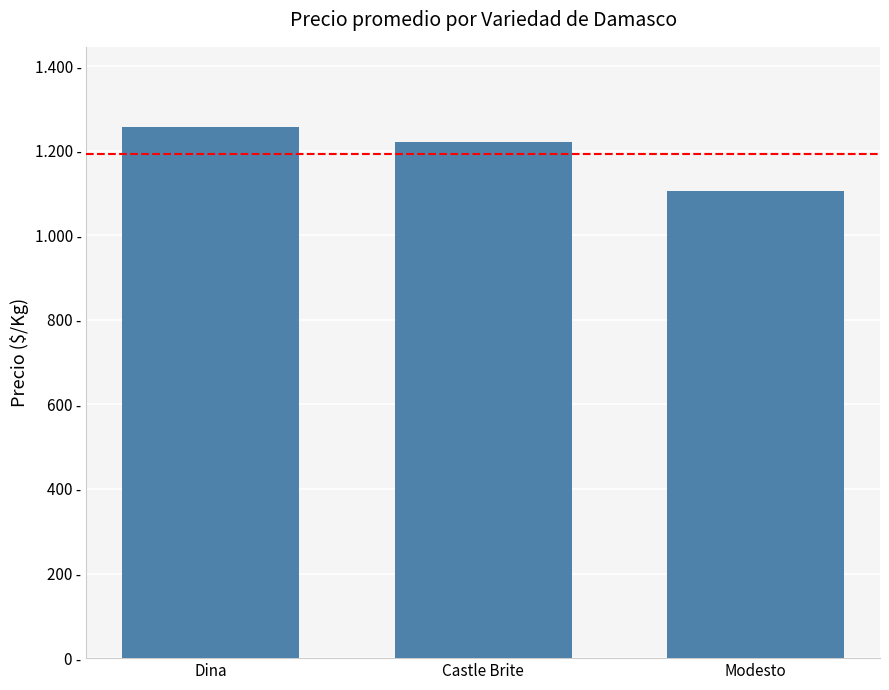

Are the bars horizontal?

No